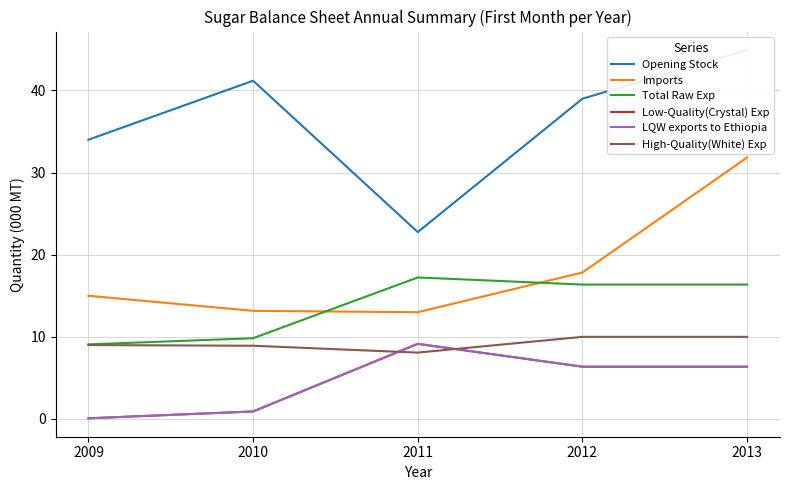

What is the approximate value of Total Raw Exp at 2013?

16.4